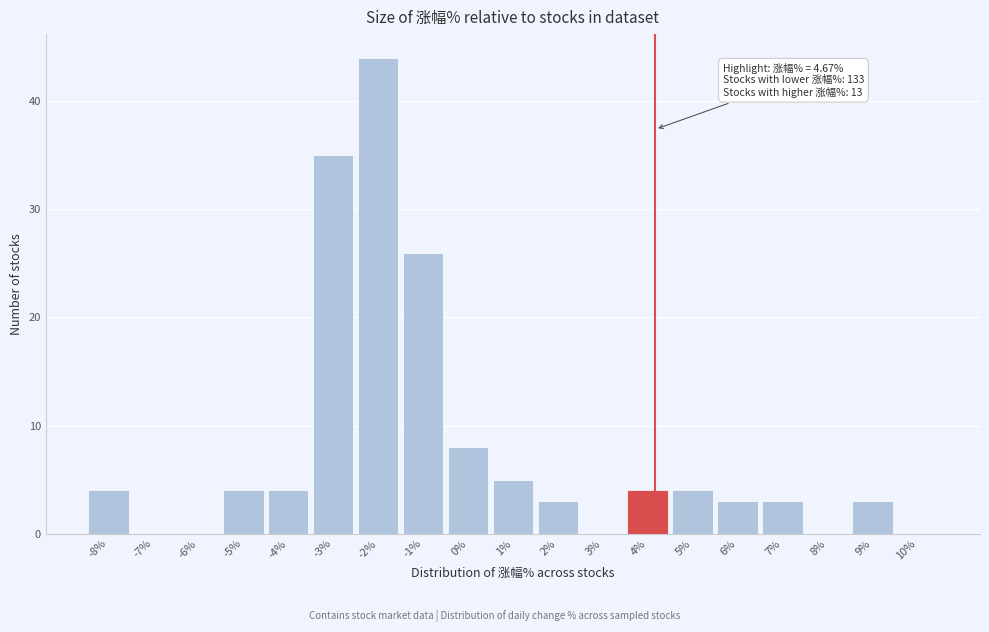

What is the change in value from -7% to 9%?

+3